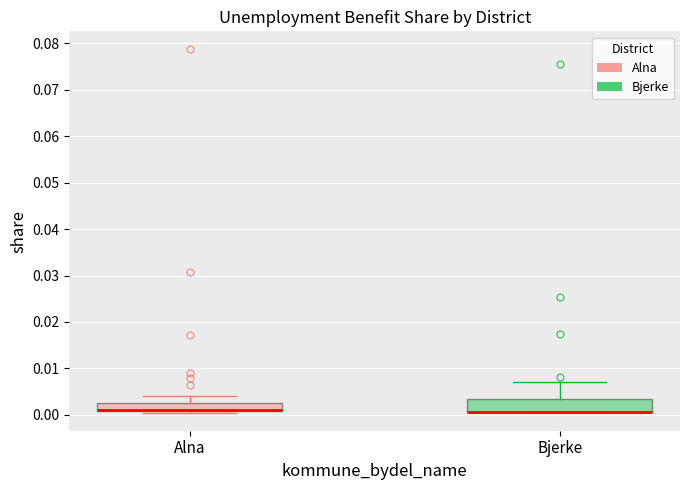

Where is the upper edge of the box for Alna on the y-axis? The values are not printed on the chart, so give them approximately, as read against the axis.

0.003